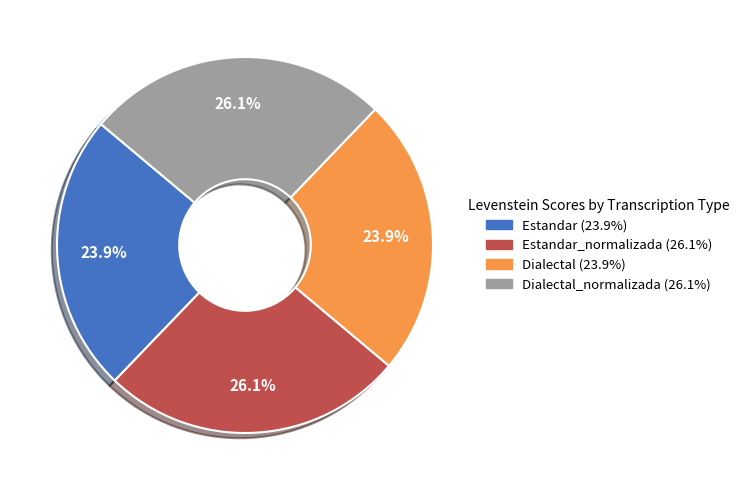

Is there any slice that represents more than half of the pie?

No